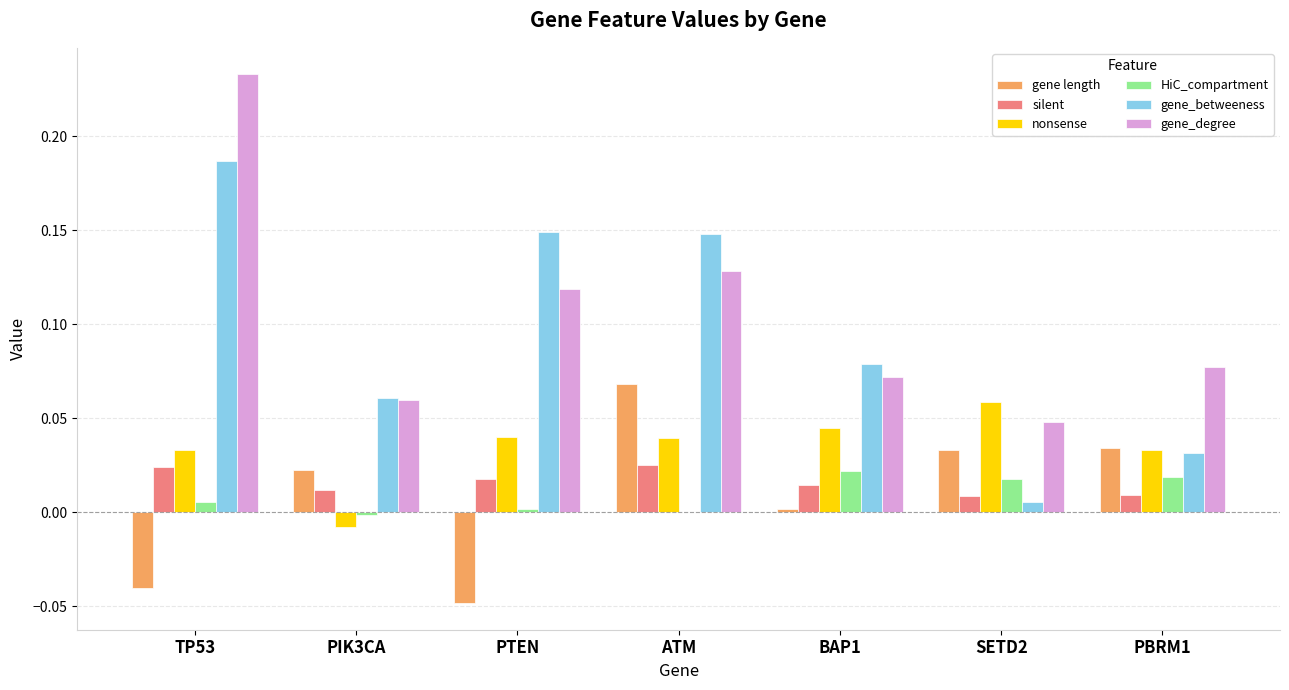

The gene_degree series shows 0.1 at SETD2. True or false?

False